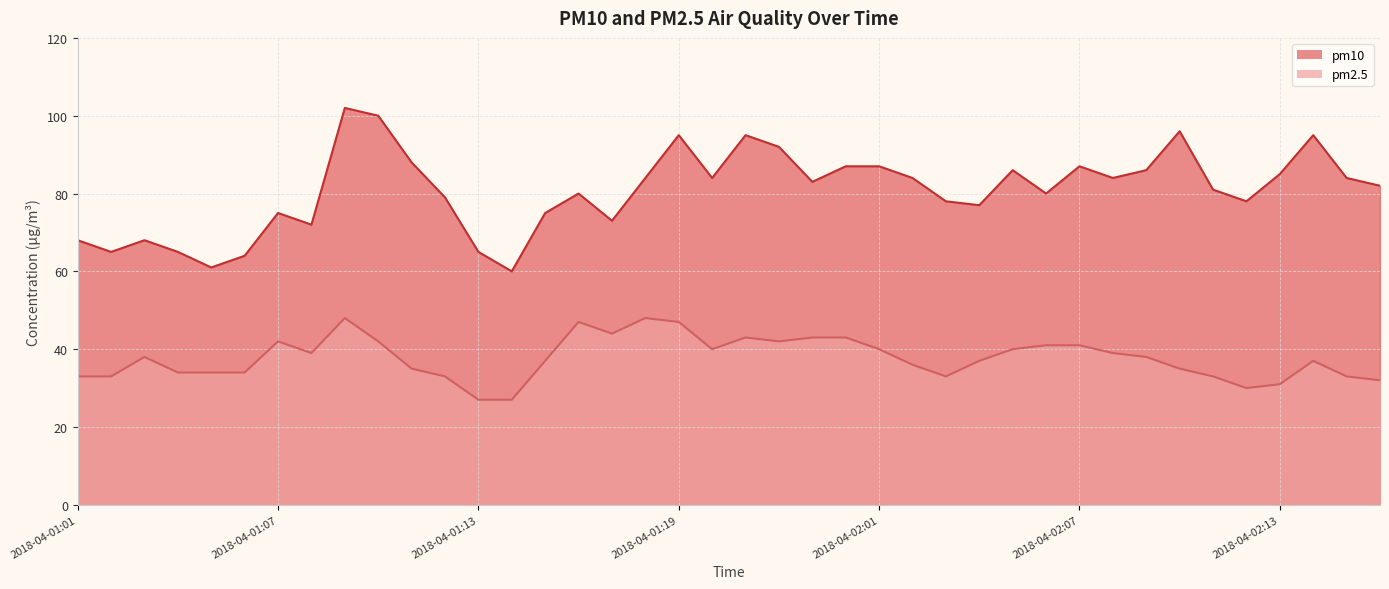

Reading left to right, extract all data points from this chart.

pm10: 68	65	68	65	61	64	75	72	102	100	88	79	65	60	75	80	73	84	95	84	95	92	83	87	87	84	78	77	86	80	87	84	86	96	81	78	85	95	84	82
pm2.5: 33	33	38	34	34	34	42	39	48	42	35	33	27	27	37	47	44	48	47	40	43	42	43	43	40	36	33	37	40	41	41	39	38	35	33	30	31	37	33	32